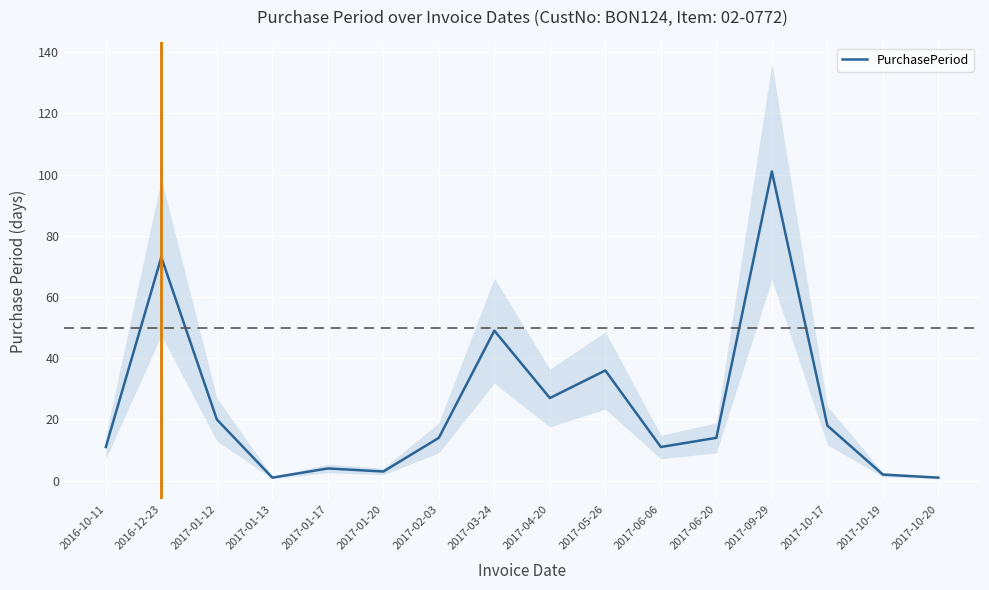

The value at 2017-10-20 is 1. True or false?

True